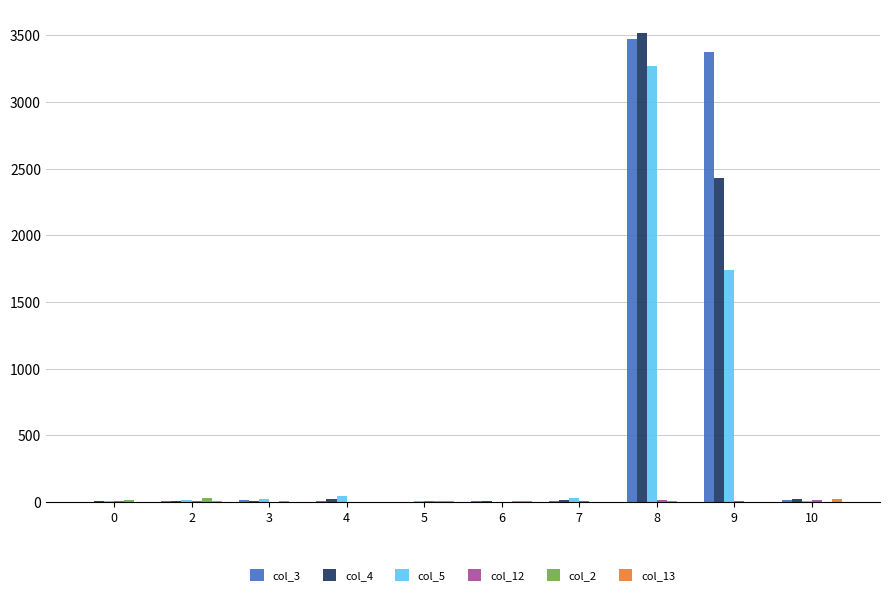

What is the maximum value shown in the chart?

3517